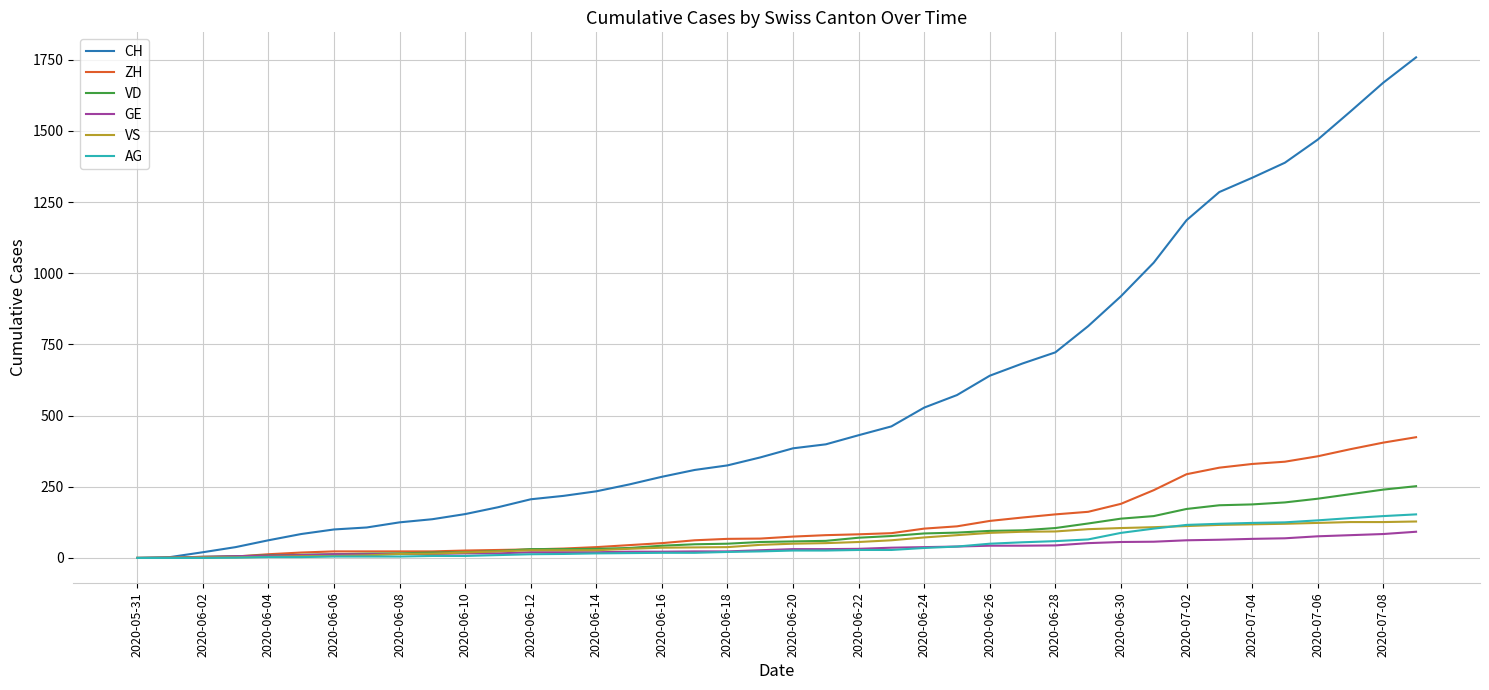

What is the sum of all VD values?

3271